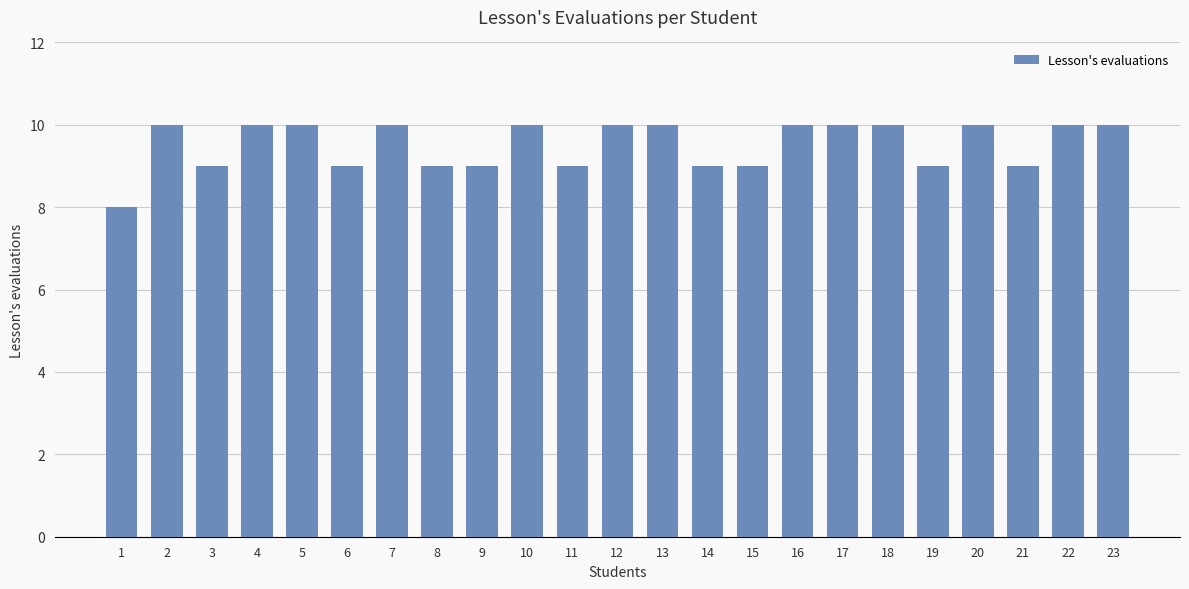

Count the number of categories in the chart.

23